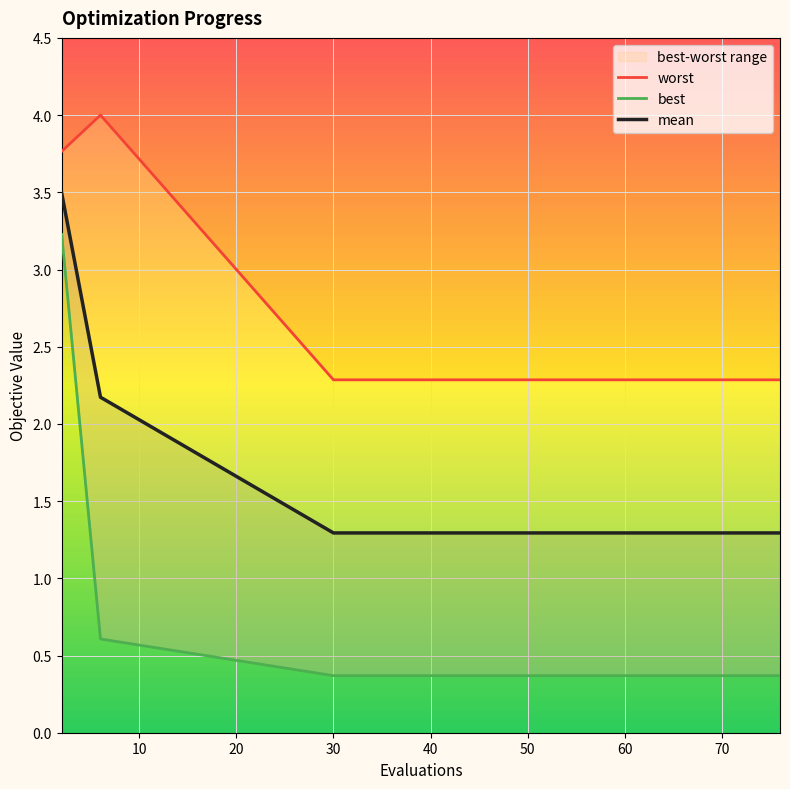

Which category has the highest value in the best series?

2